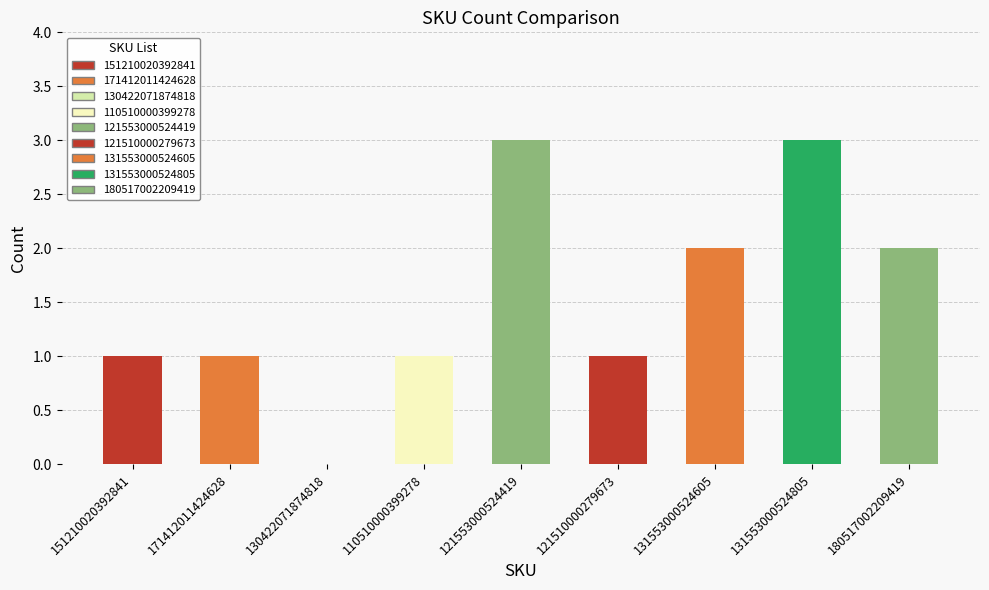

Between 131553000524805 and 130422071874818, which is larger?

131553000524805